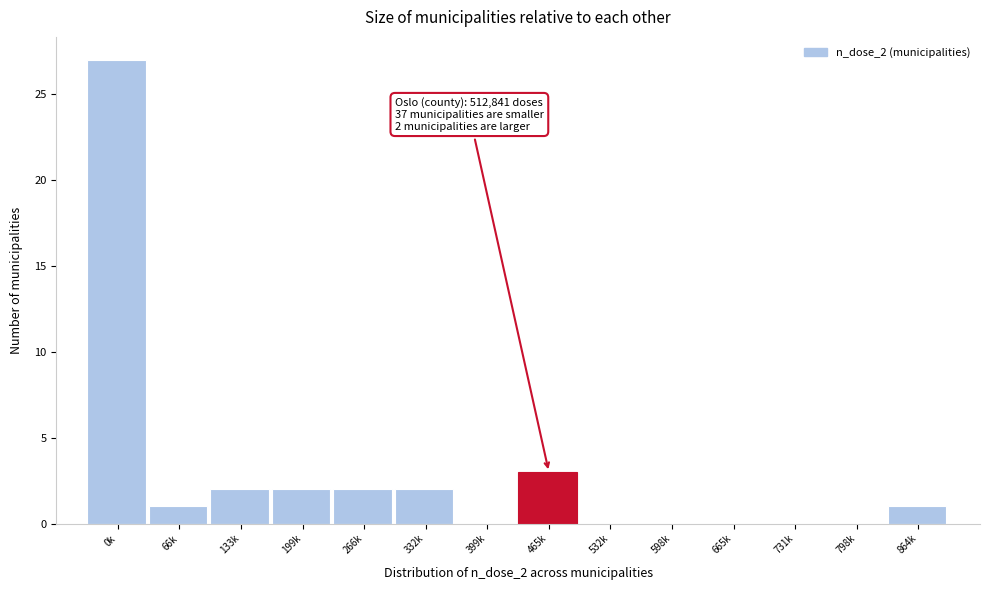

Reading left to right, transcribe all the data shown in this chart.

0k=27	66k=1	133k=2	199k=2	266k=2	332k=2	399k=0	465k=3	532k=0	598k=0	665k=0	731k=0	798k=0	864k=1